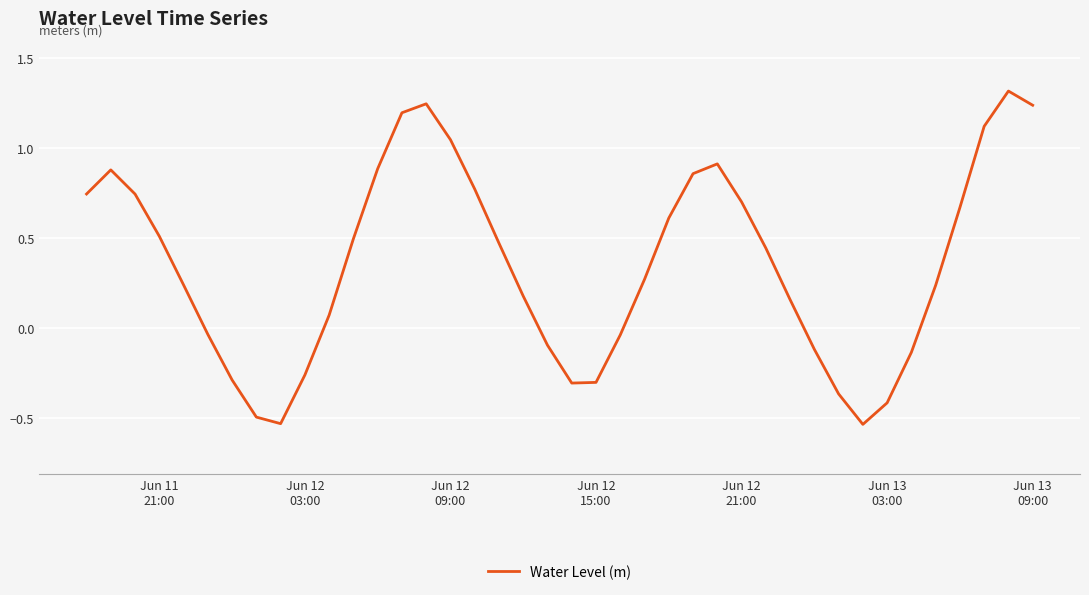

How many values are below 0?

14